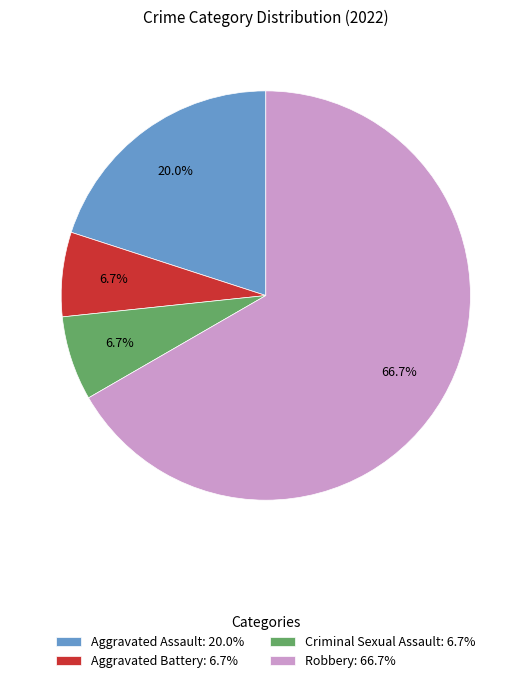

Is it true that Aggravated Assault is 20% of the pie?

True